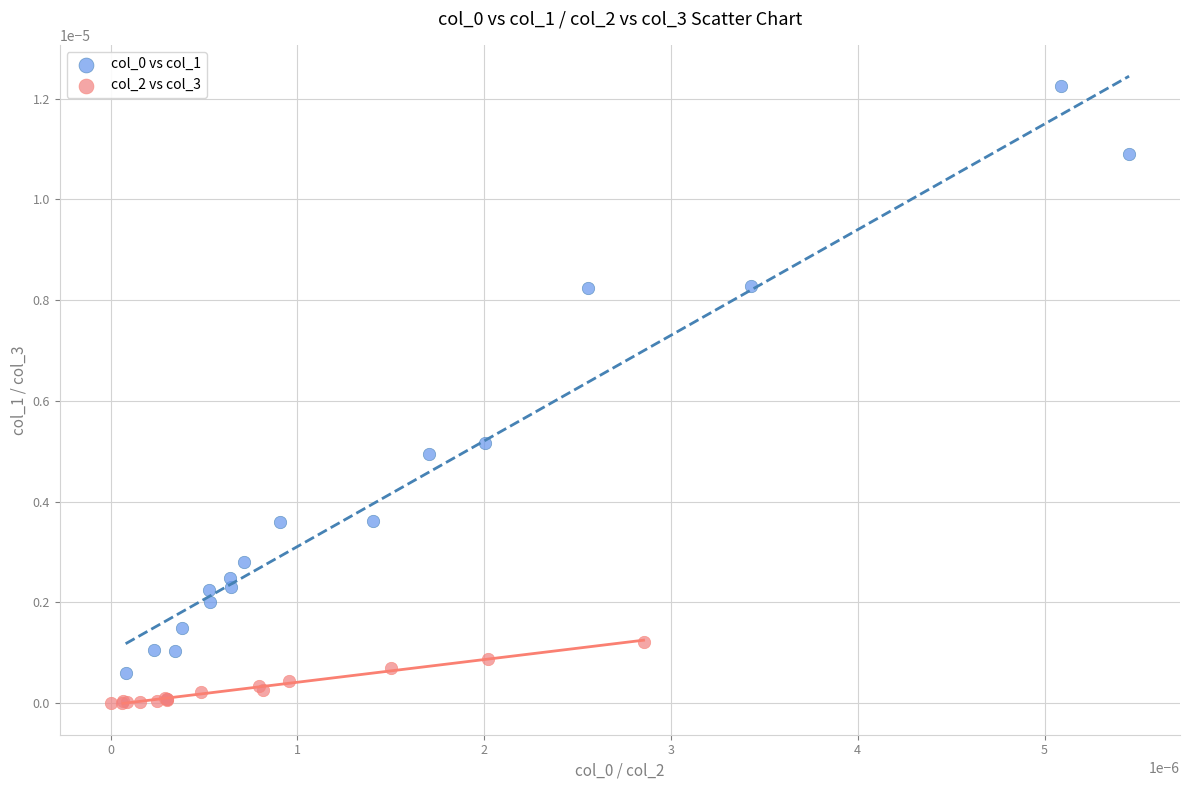

Which series contains the lowest Y value?

col_2 vs col_3